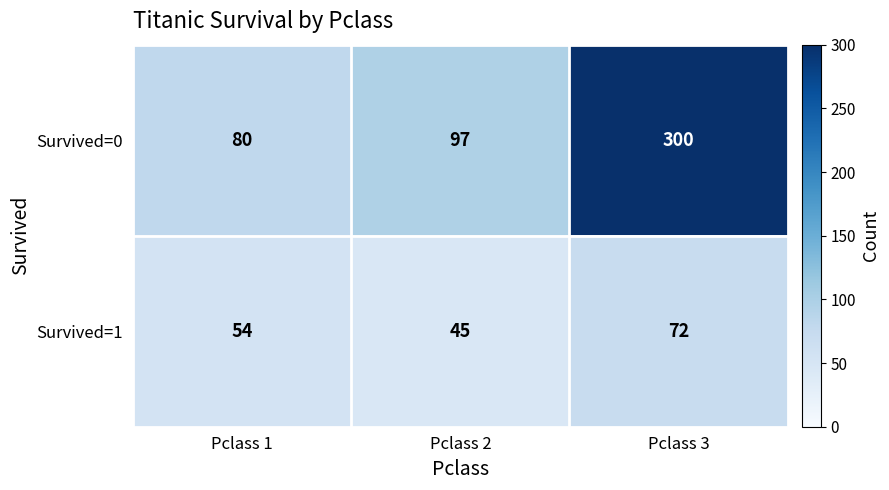

List the series in order of their overall mean, lowest first.

Survived=1, Survived=0